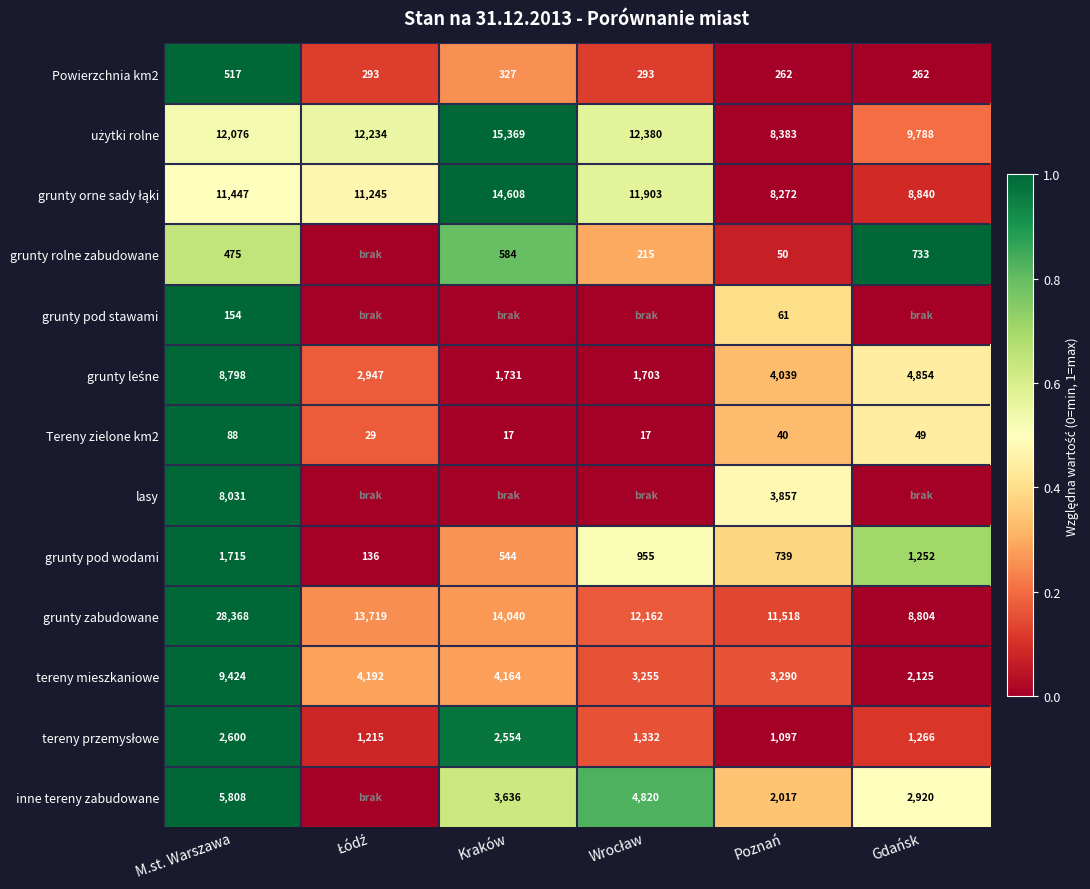

What is the highest value of the tereny mieszkaniowe series?

9424